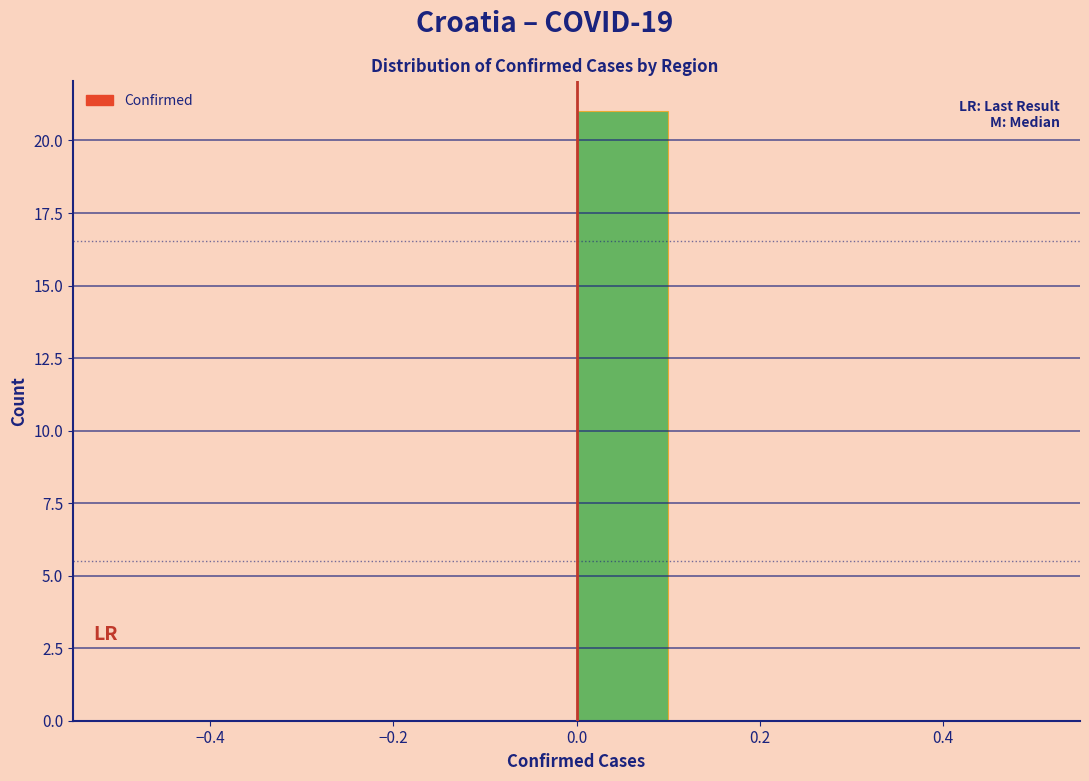

What is the height of the bar covering 0.0 to 0.1 on the x-axis? The values are not printed on the chart, so give them approximately, as read against the axis.

21